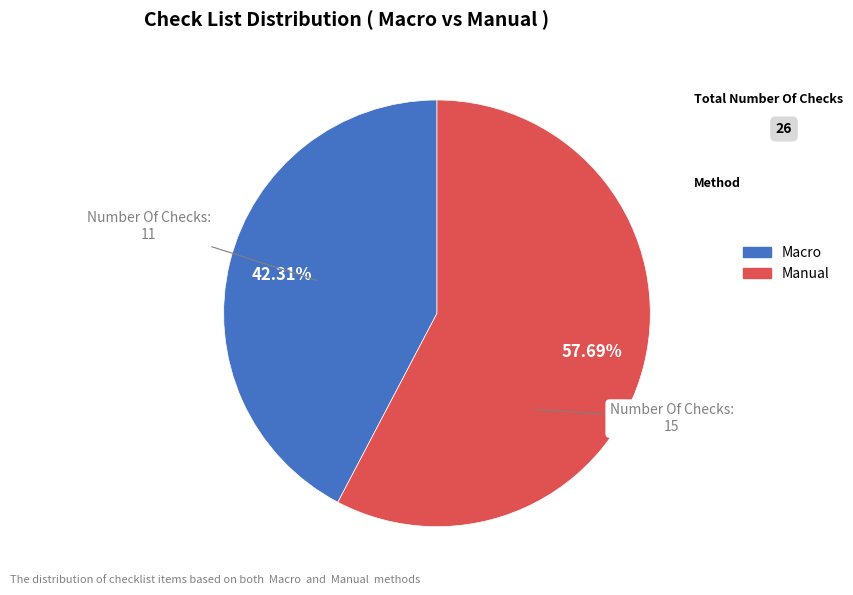

Which has a higher value, Macro or Manual?

Manual